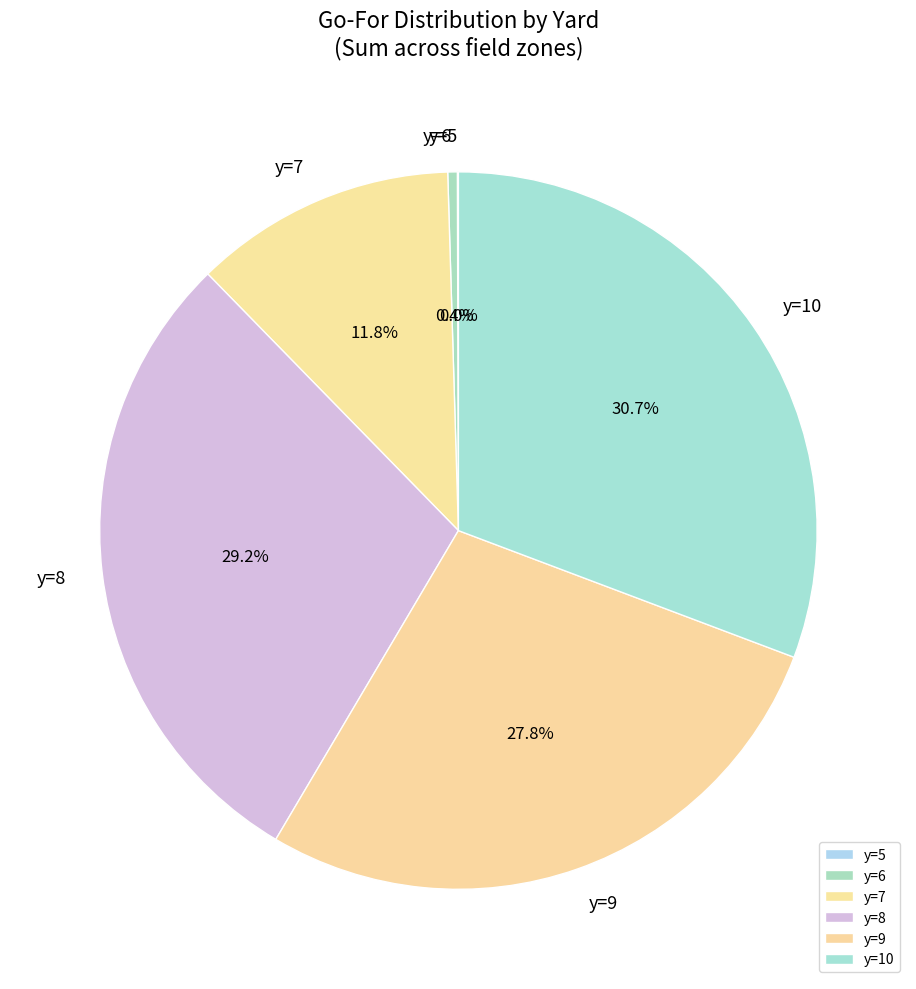

To the nearest percent, what portion does y=7 represent?

12%